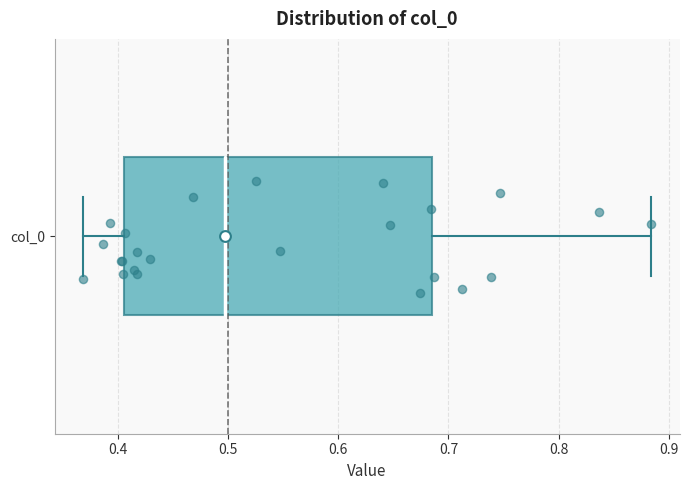

Transcribe this box plot: give where the median line is, the range the box spans, and where the two whiskers end, as read against the x-axis. The values are not printed on the chart, so give them approximately, as read against the axis.

median 0.50, box 0.41 to 0.68, whiskers 0.37 to 0.88